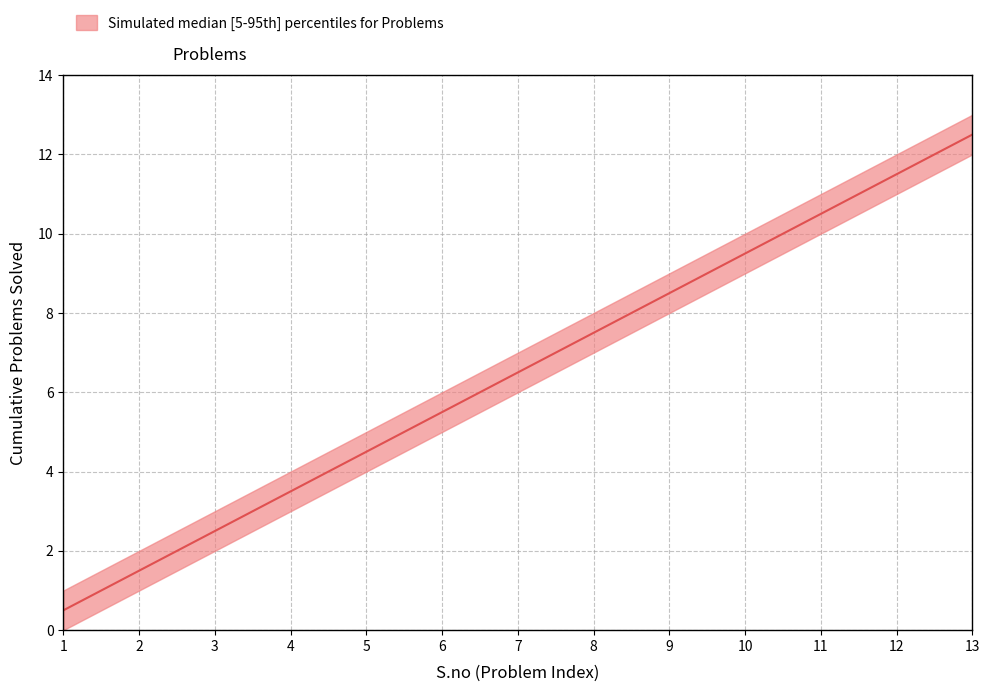

Count the number of data series in this chart.

3